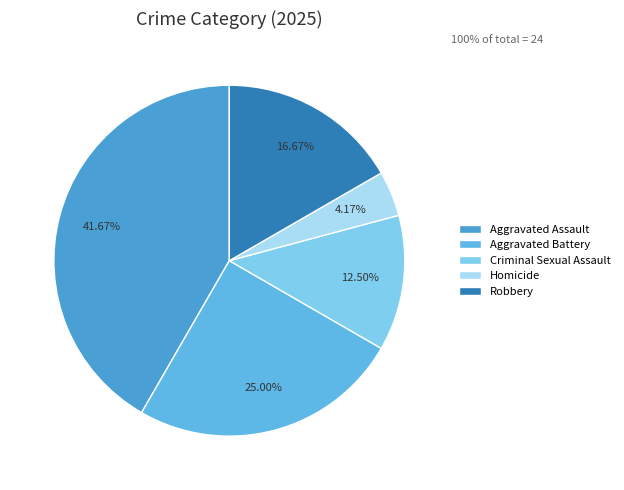

Count the number of slices in the pie.

5